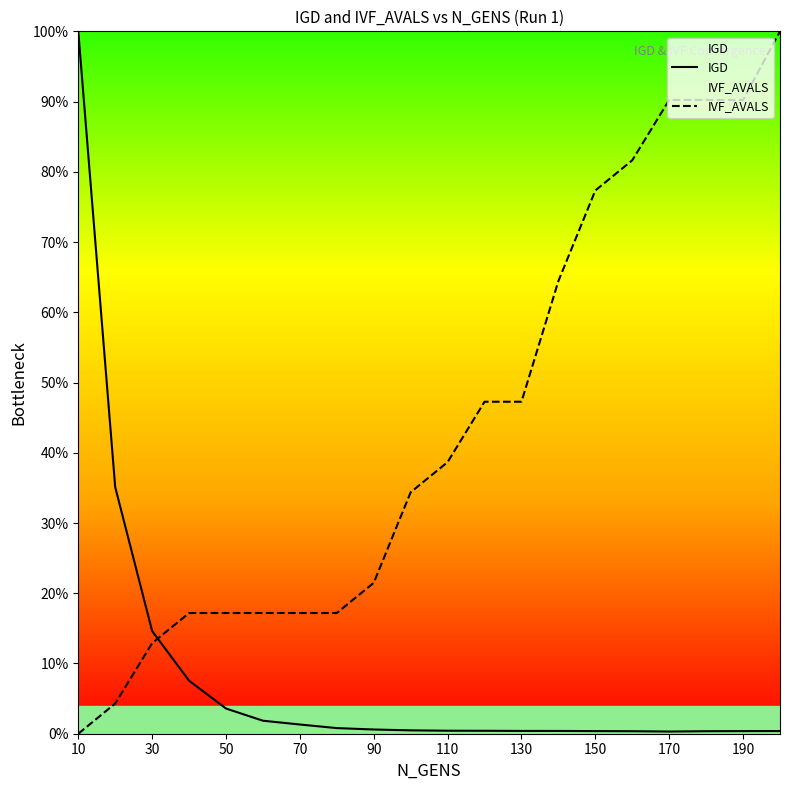

Reading left to right, transcribe all the data shown in this chart.

IGD: 1.0	0.4	0.1	0.1	0.0	0.0	0.0	0.0	0.0	0.0	0.0	0.0	0.0	0.0	0.0	0.0	0.0	0.0	0.0	0.0
IVF_AVALS: 0.0	0.0	0.1	0.2	0.2	0.2	0.2	0.2	0.2	0.3	0.4	0.5	0.5	0.6	0.8	0.8	0.9	0.9	0.9	1.0